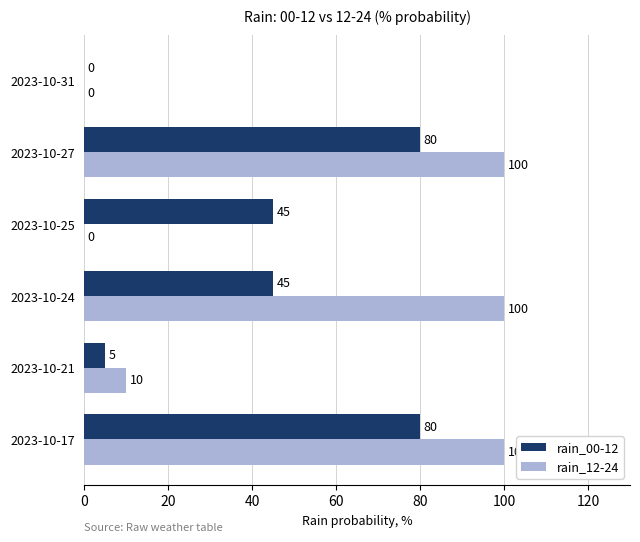

What value does the rain_00-12 series have at 2023-10-27, to the nearest 5?

80